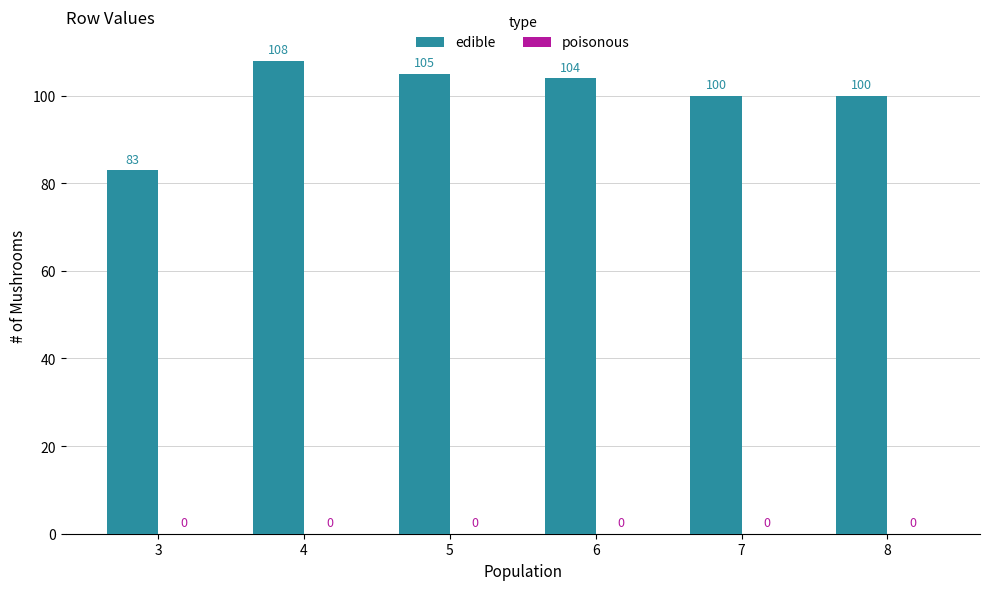

Count the number of categories in the chart.

6